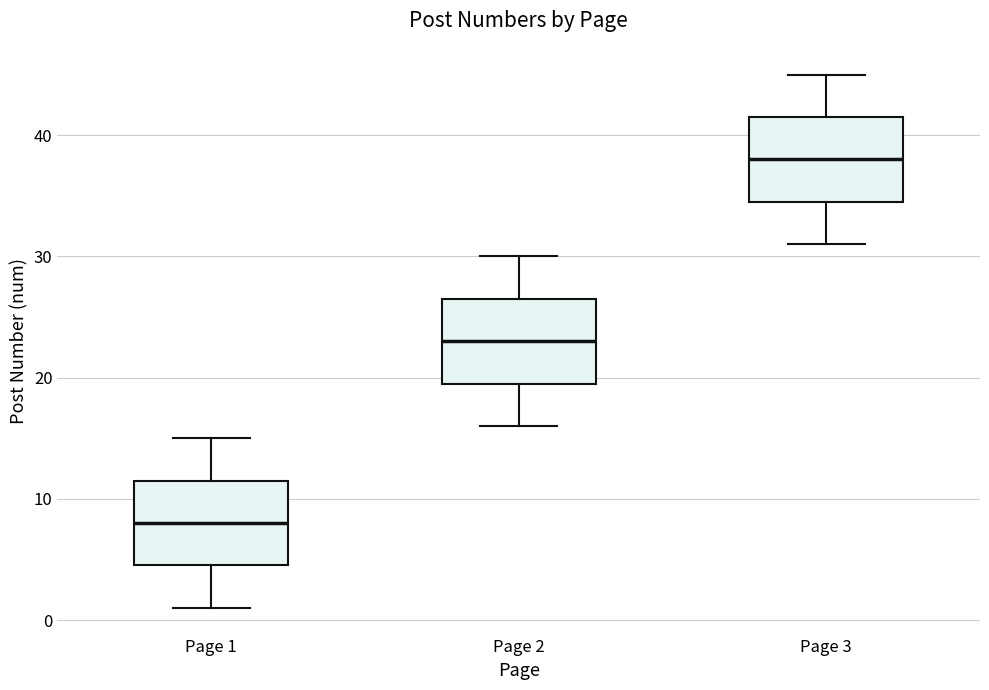

Reading left to right, read every box against the y-axis: the position of its median line, the range the box covers, and the ends of its whiskers. The values are not printed on the chart, so give them approximately, as read against the axis.

Page 1: median 8, box 5 to 12, whiskers 1 to 15
Page 2: median 23, box 20 to 27, whiskers 16 to 30
Page 3: median 38, box 35 to 42, whiskers 31 to 45